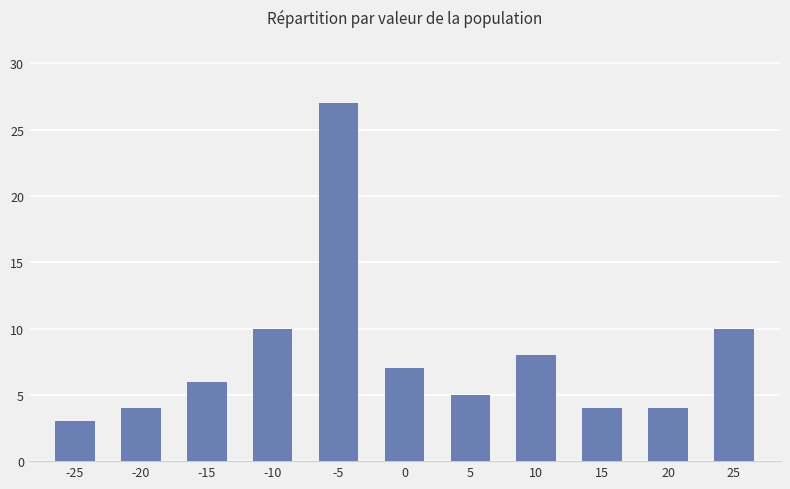

Which category has the highest value across all series?

-5